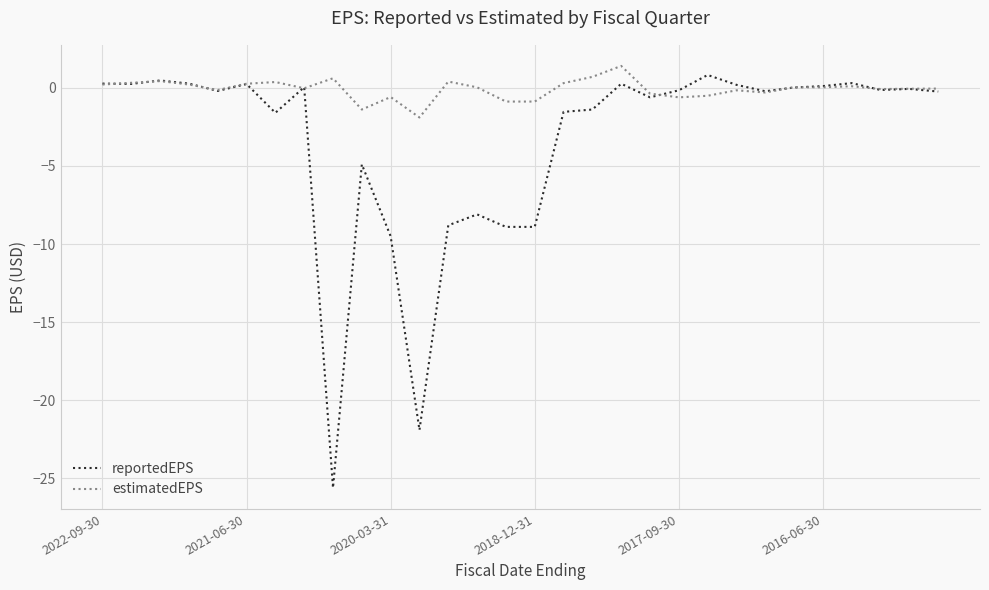

Which series has the largest total across all categories?

estimatedEPS